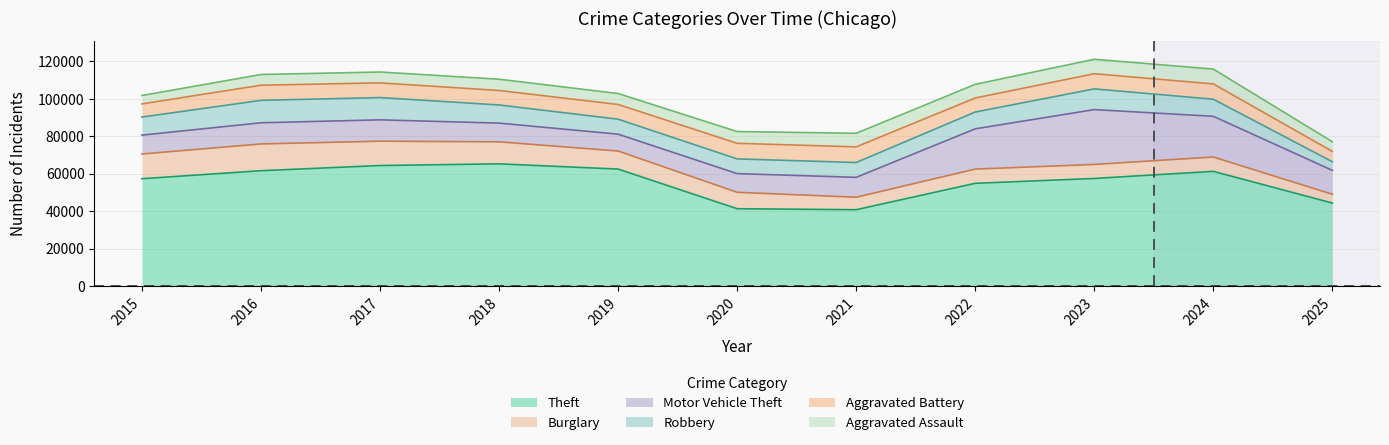

Does the chart display data point markers on the line(s)?

No